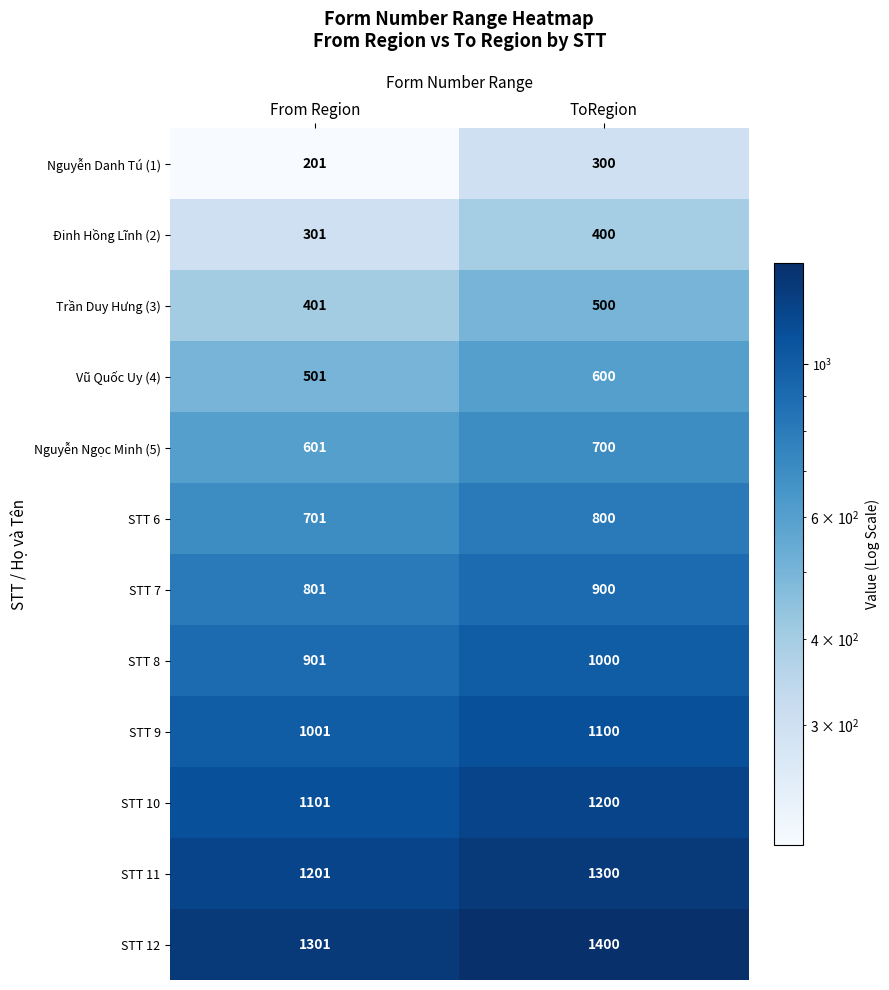

What is the spread (max minus min) of values at ToRegion?

1100